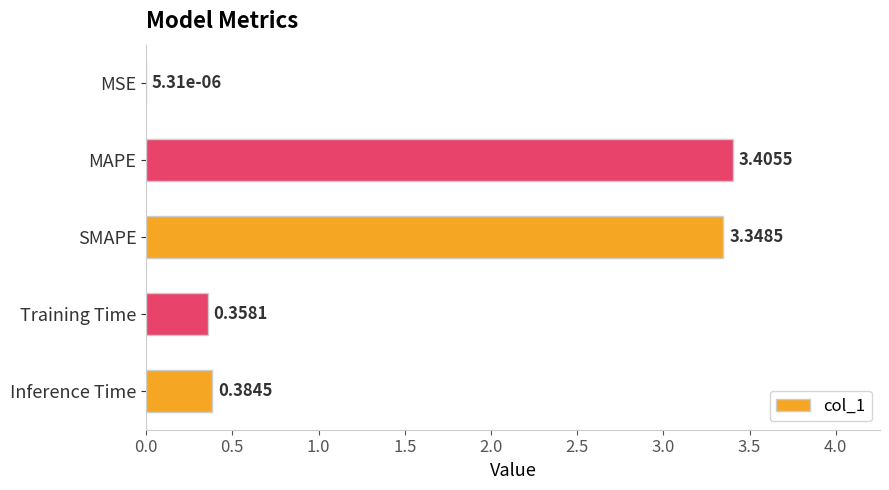

What is the sum of all values?

7.5